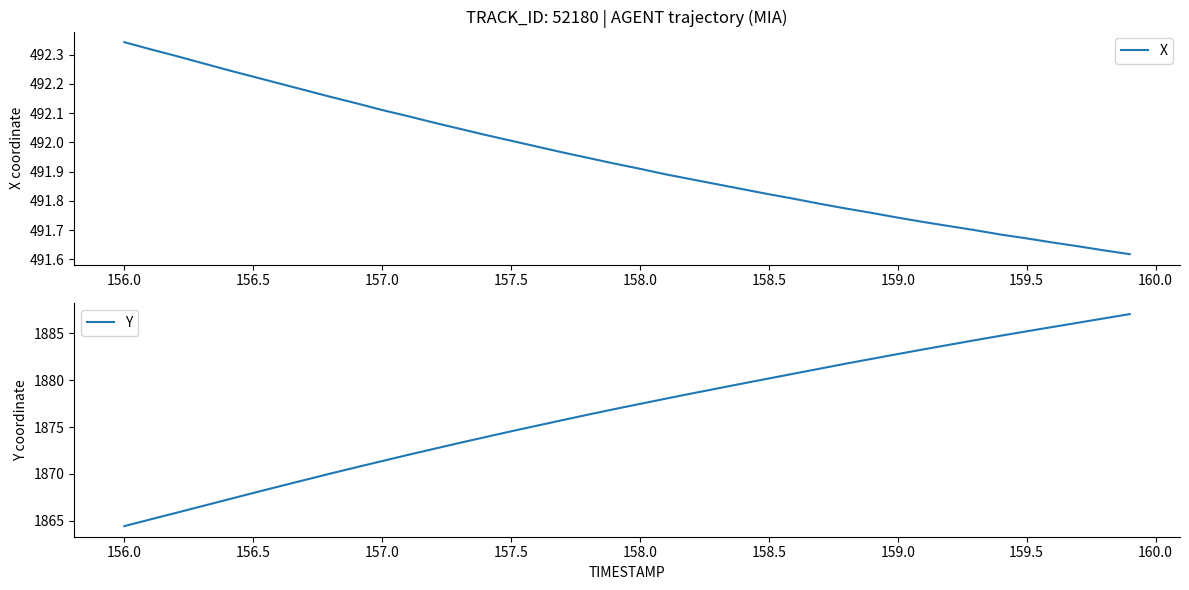

Does the chart display data point markers on the line(s)?

No